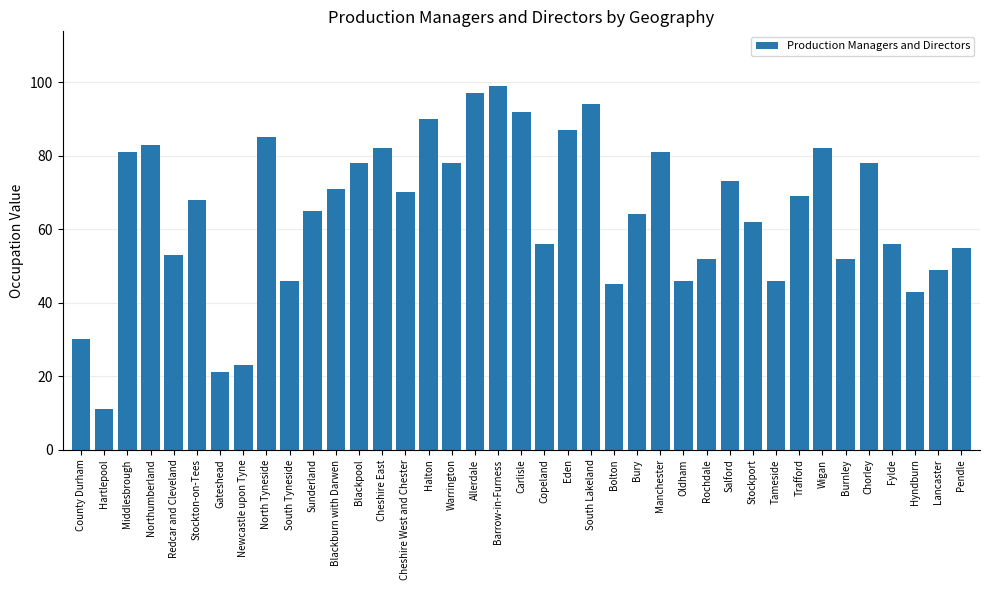

What is the sum of all values?

2513